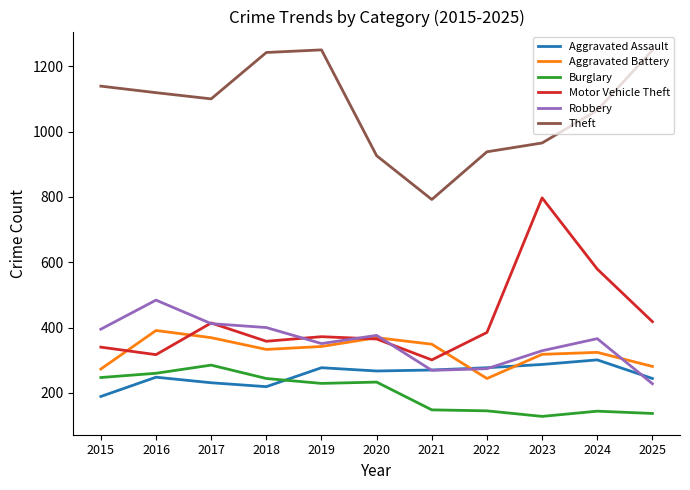

What is the minimum value for Theft?

792